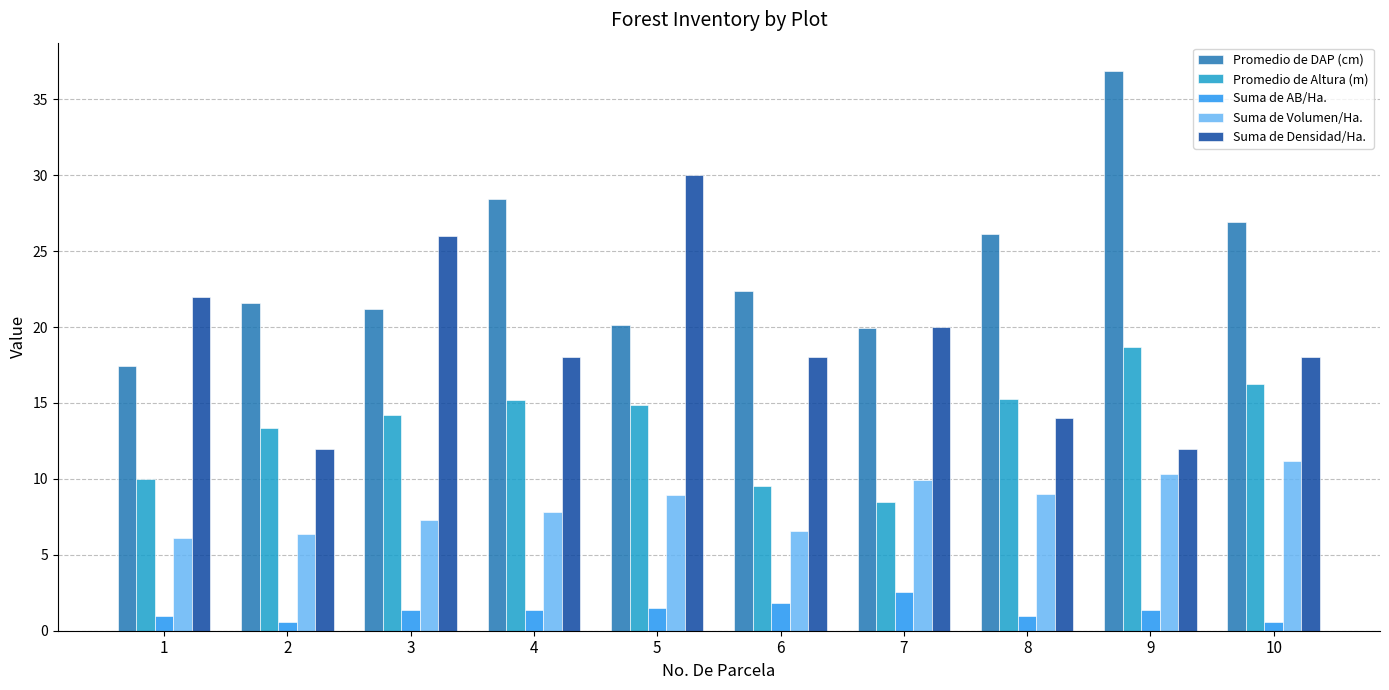

At 9, list the series in order from largest to smallest.

Promedio de DAP (cm), Promedio de Altura (m), Suma de Densidad/Ha., Suma de Volumen/Ha., Suma de AB/Ha.